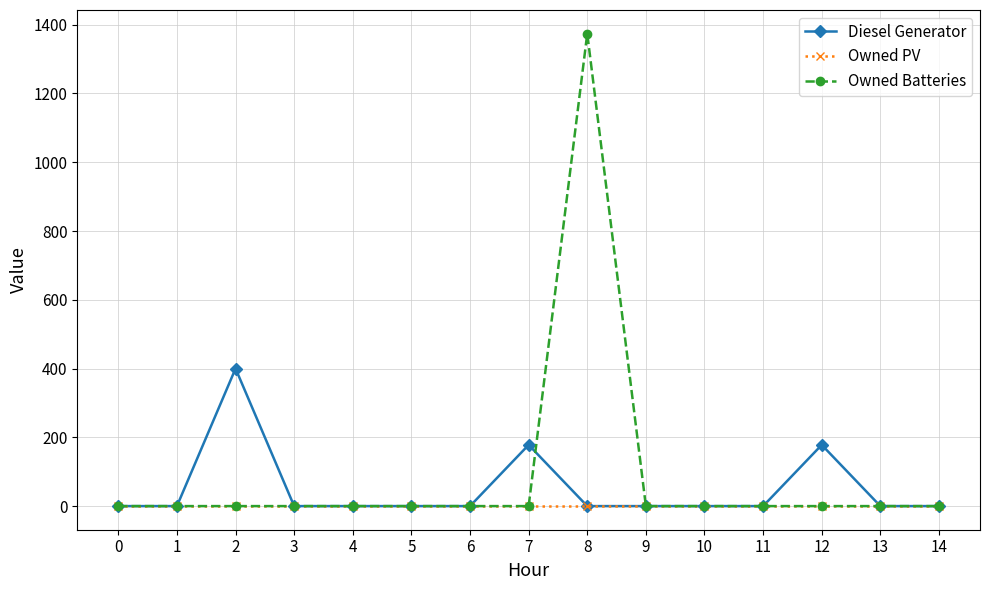

Reading left to right, what are all the values shown in this chart?

Diesel Generator: 0	0	400	0	0	0	0	178	0	0	0	0	178	0	0
Owned PV: 0	0	0	0	0	0	0	0	0	0	0	0	0	0	0
Owned Batteries: 0	0	0	0	0	0	0	0	1374	0	0	0	0	0	0